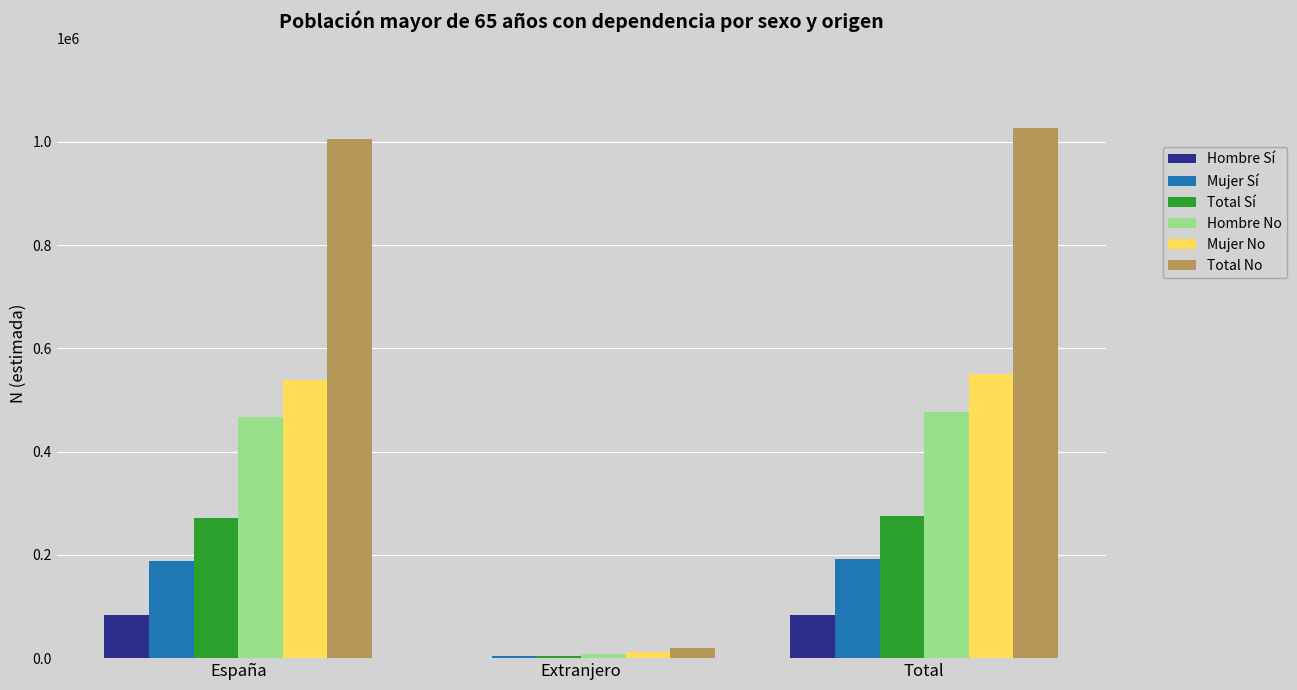

Which series changed the most between España and Extranjero?

Total No